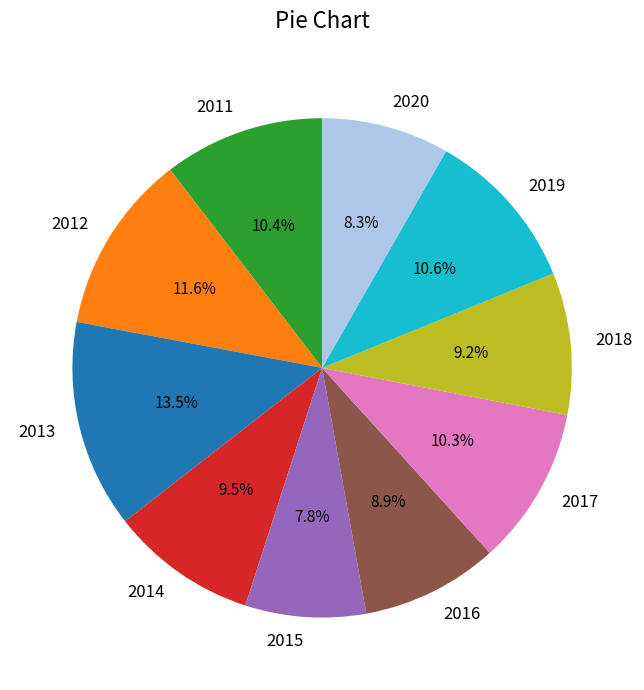

The 2018 slice represents 9% of the pie. True or false?

True